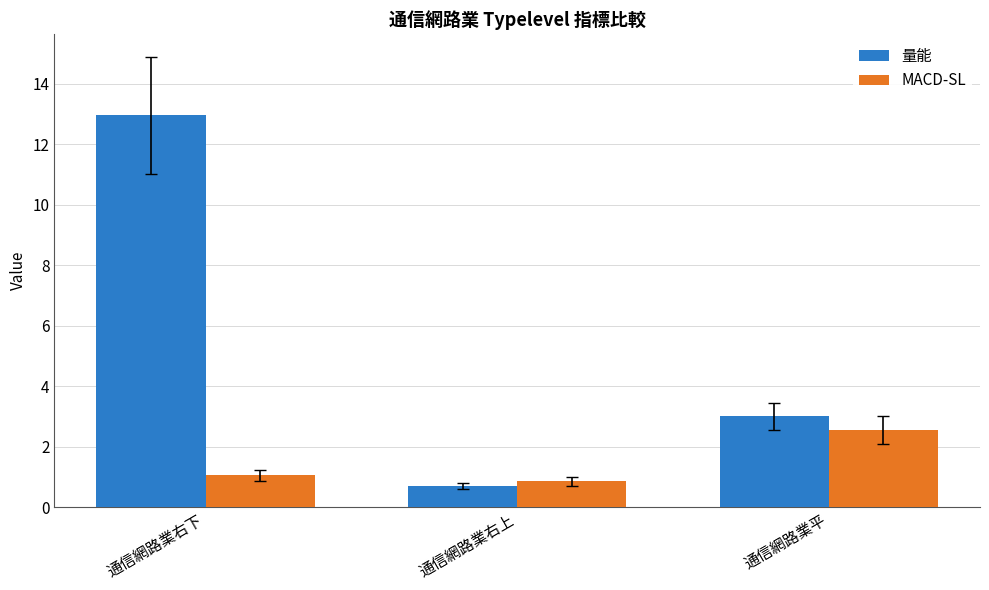

Where is 量能 nearest to the value 6?

通信網路業平